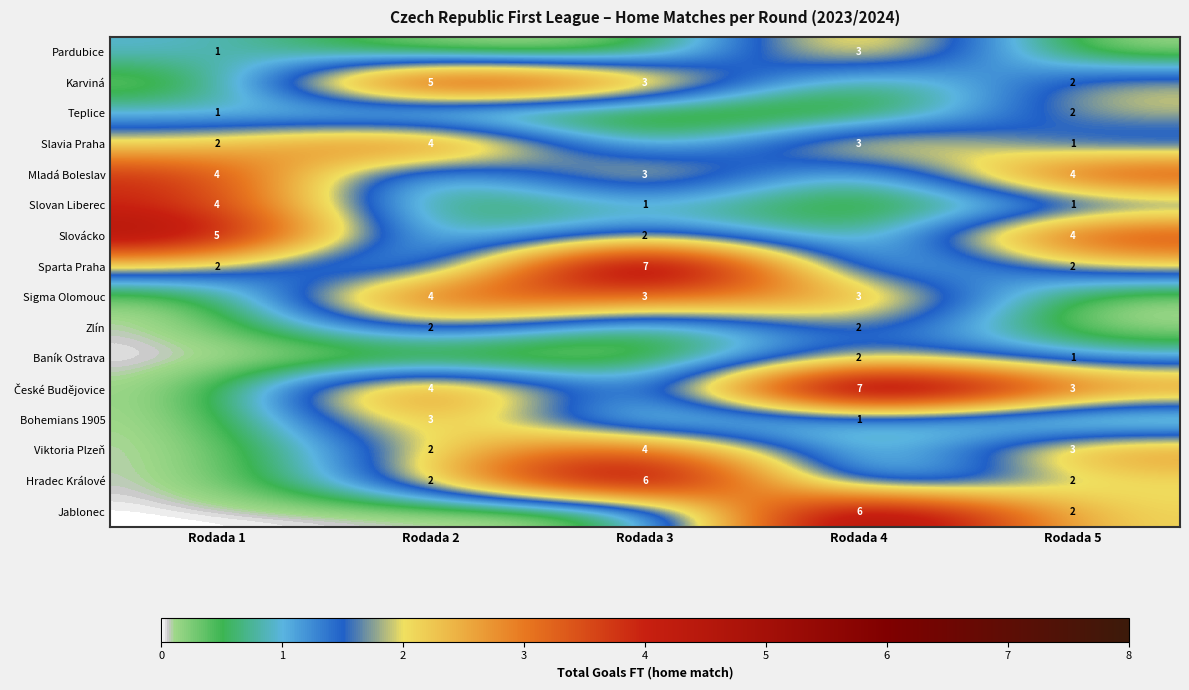

Is it true that Bohemians 1905 equals 3 at Rodada 2?

True